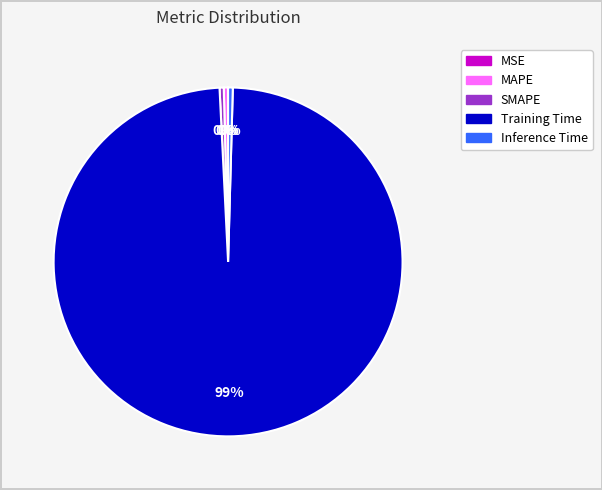

Combined, do MAPE and Inference Time account for over 50%?

No